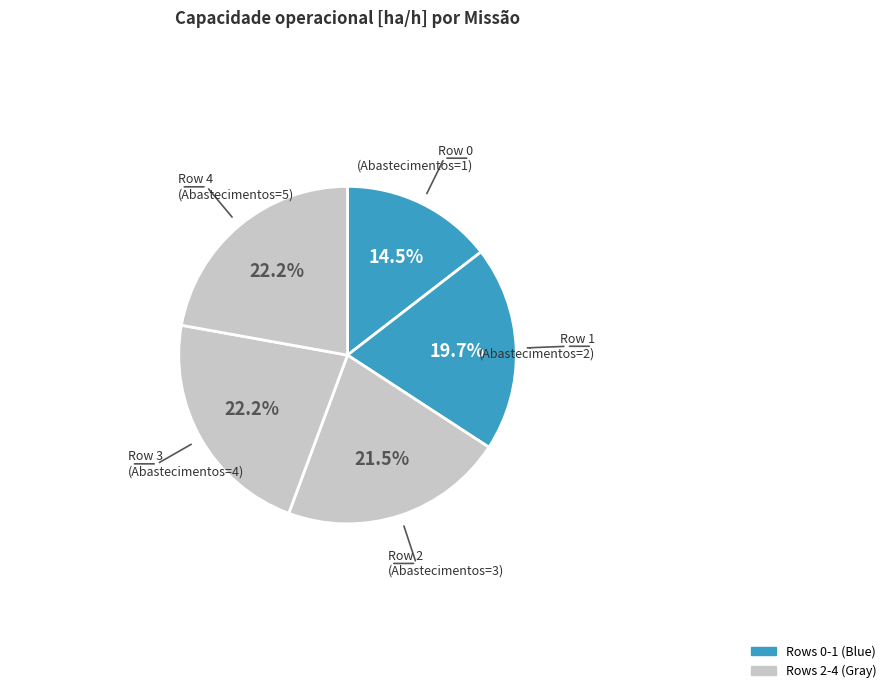

To the nearest percent, what is the difference between the largest and smallest slice percentages?

8%